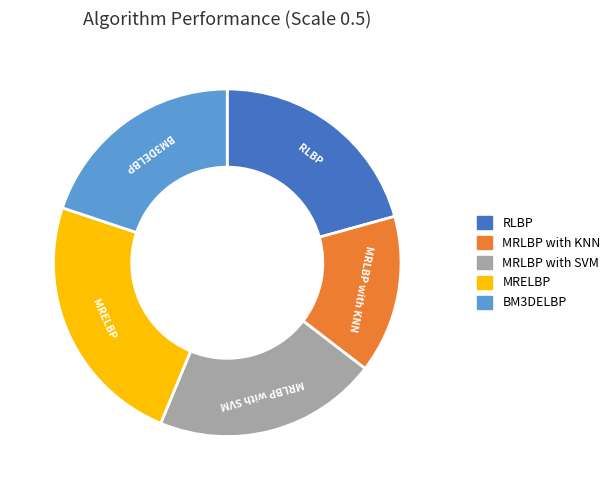

Is it true that MRELBP is 18% of the pie?

False